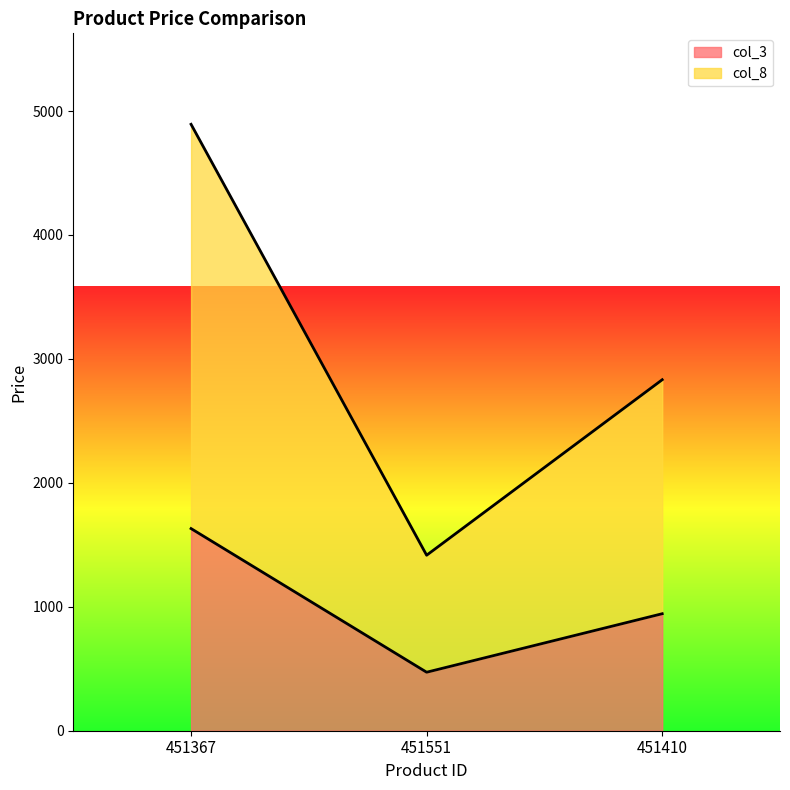

Which series has the largest range (max minus min)?

col_8